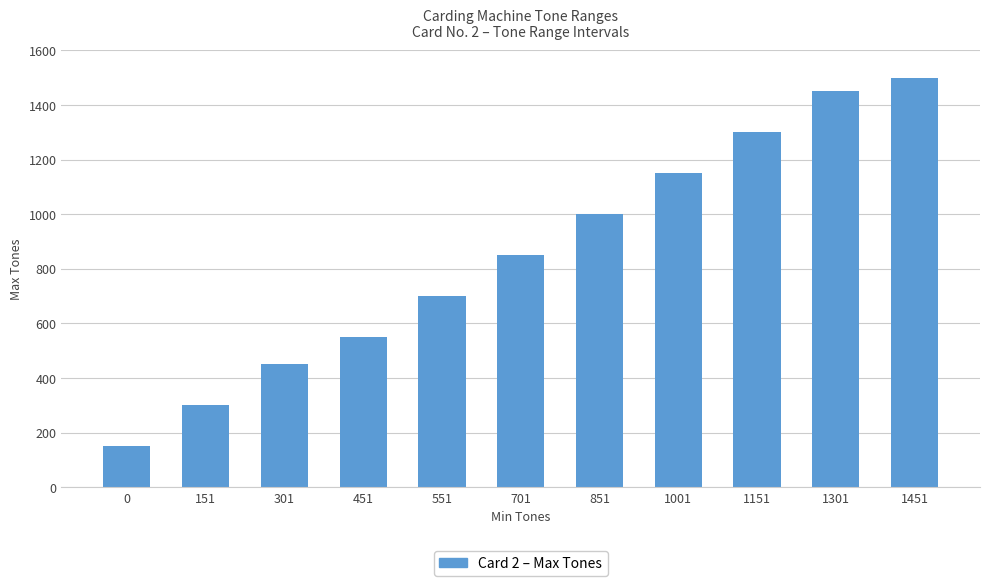

What is the change in value from 0 to 1151?

+1150